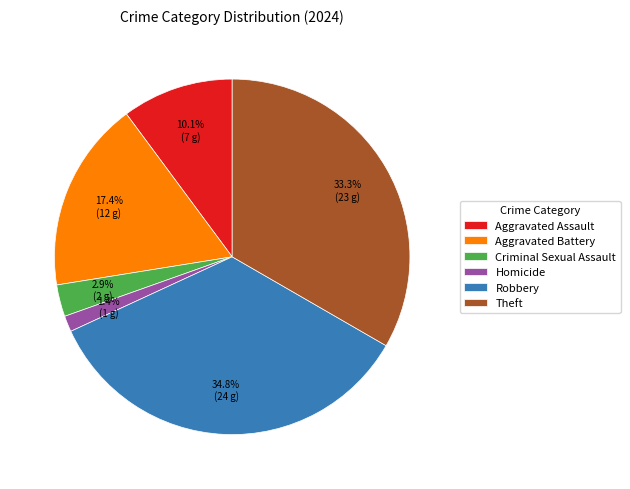

Which slice is the smallest?

Homicide